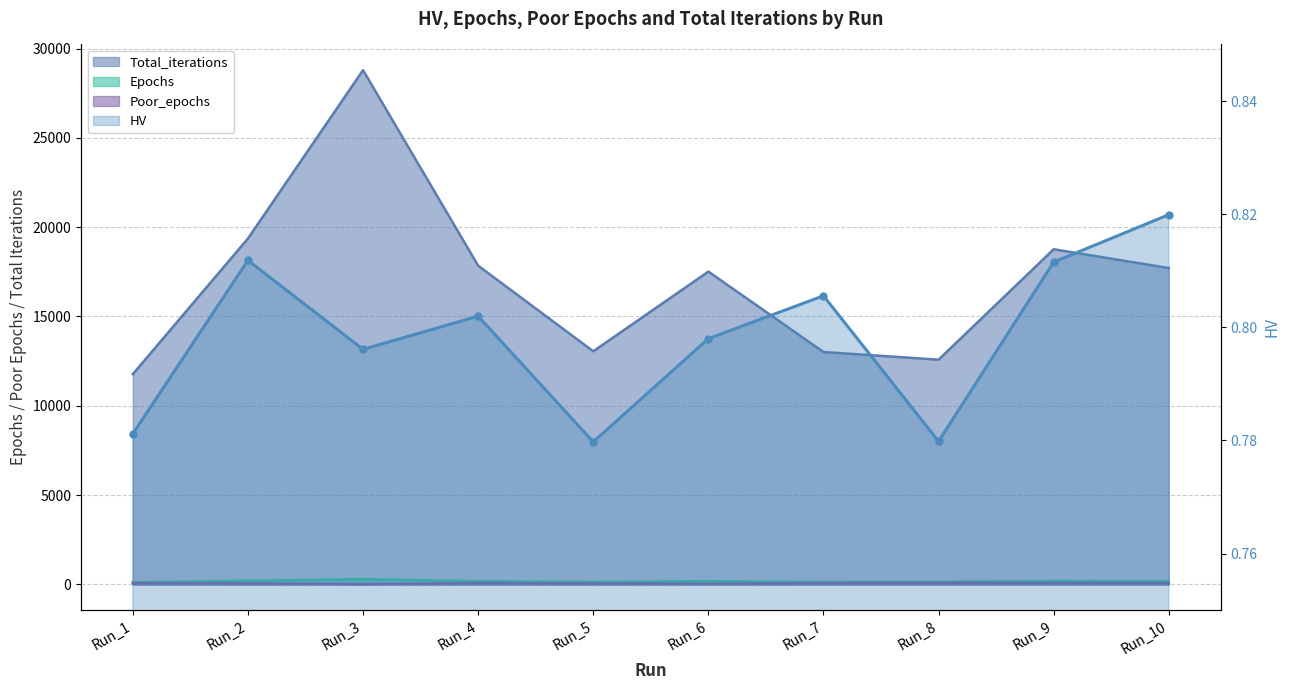

Reading left to right, transcribe all the data shown in this chart.

HV: Run_1=0.8	Run_2=0.8	Run_3=0.8	Run_4=0.8	Run_5=0.8	Run_6=0.8	Run_7=0.8	Run_8=0.8	Run_9=0.8	Run_10=0.8
Epochs: Run_1=127.0	Run_2=206.0	Run_3=297.0	Run_4=186.0	Run_5=140.0	Run_6=183.0	Run_7=141.0	Run_8=150.0	Run_9=197.0	Run_10=185.0
Poor_epochs: Run_1=78.0	Run_2=62.0	Run_3=21.0	Run_4=78.0	Run_5=50.0	Run_6=36.0	Run_7=79.0	Run_8=93.0	Run_9=79.0	Run_10=79.0
Total_iterations: Run_1=11773.0	Run_2=19365.0	Run_3=28789.0	Run_4=17844.0	Run_5=13052.0	Run_6=17513.0	Run_7=13011.0	Run_8=12582.0	Run_9=18764.0	Run_10=17711.0